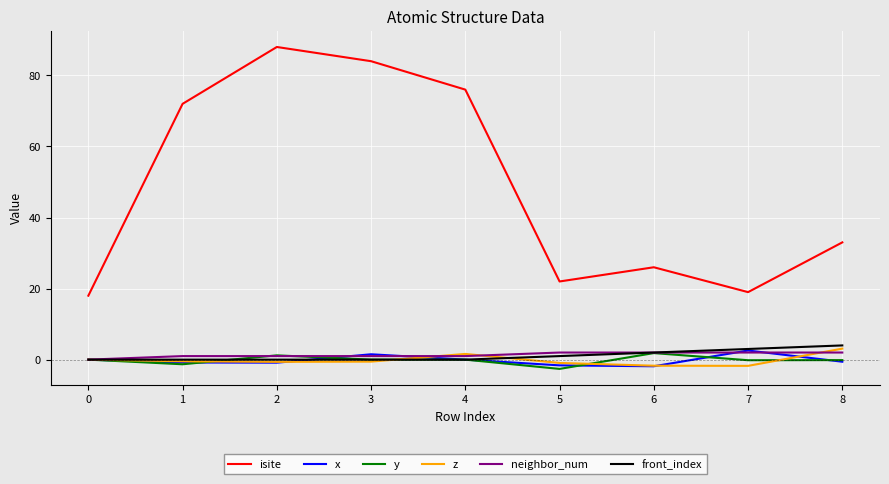

Which series has the largest range (max minus min)?

isite